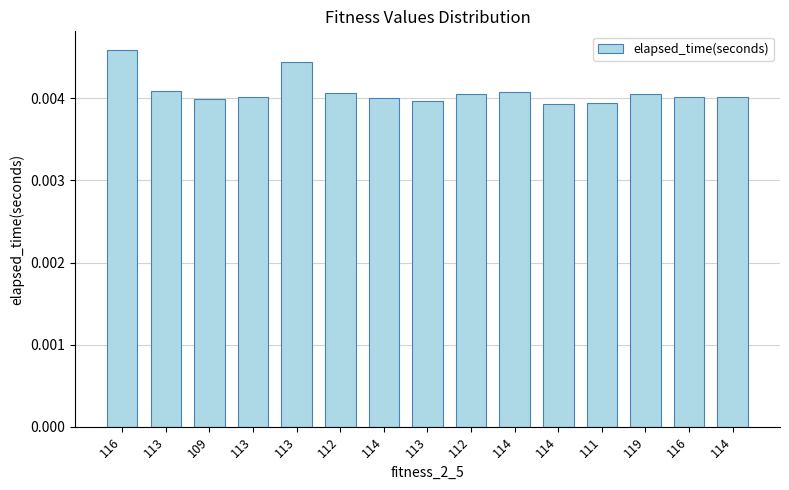

Which has a higher value, 112 or 109?

112